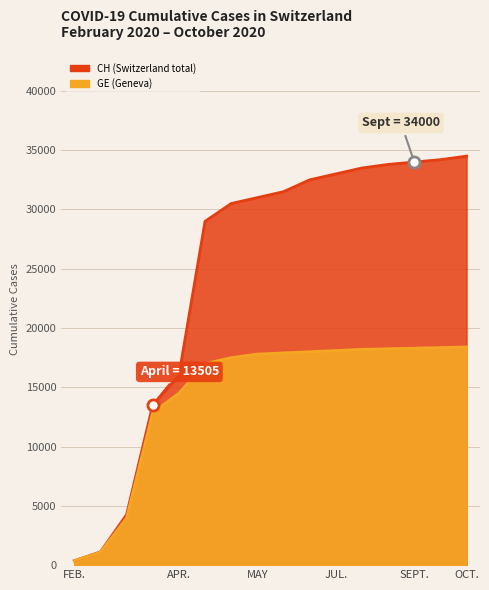

Which has a higher value, OCT. or JUL.?

OCT.